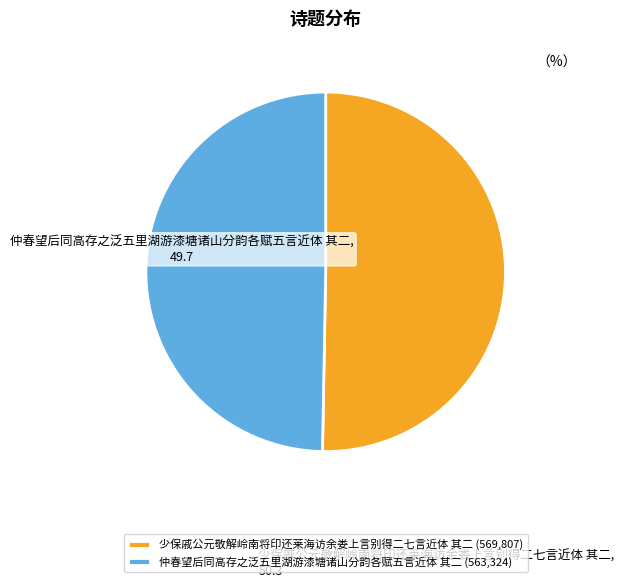

The 少保戚公元敬解岭南将印还莱海访余娄上言别得二七言近体 其二 slice represents 50% of the pie. True or false?

True